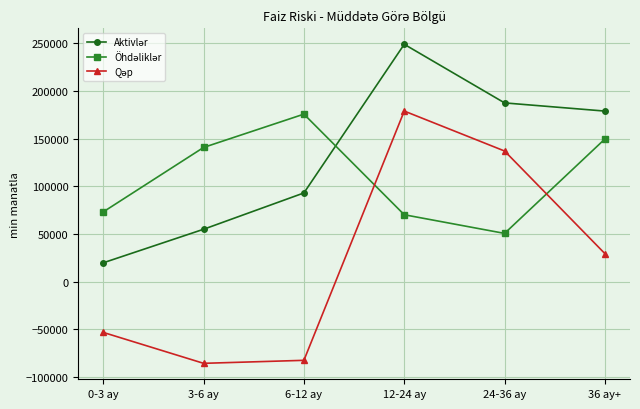

At how many categories does at least one series exceed 201986?

1